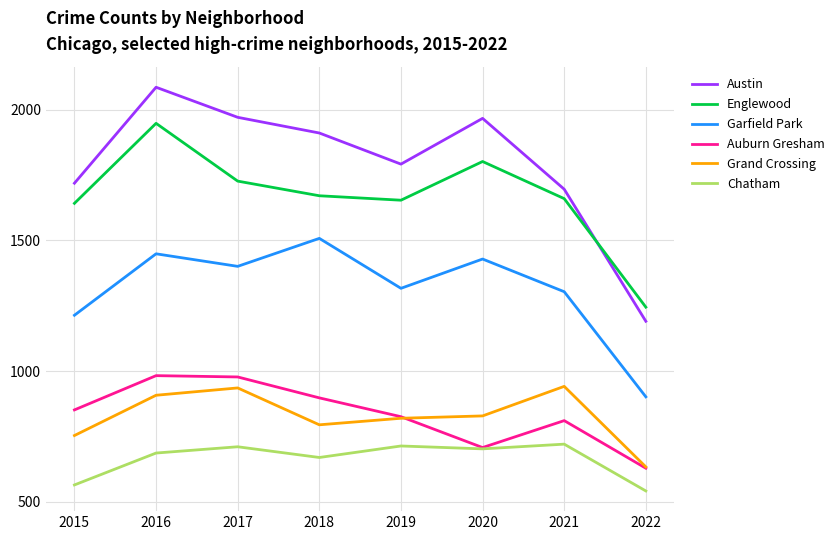

How many lines are shown in the chart?

6